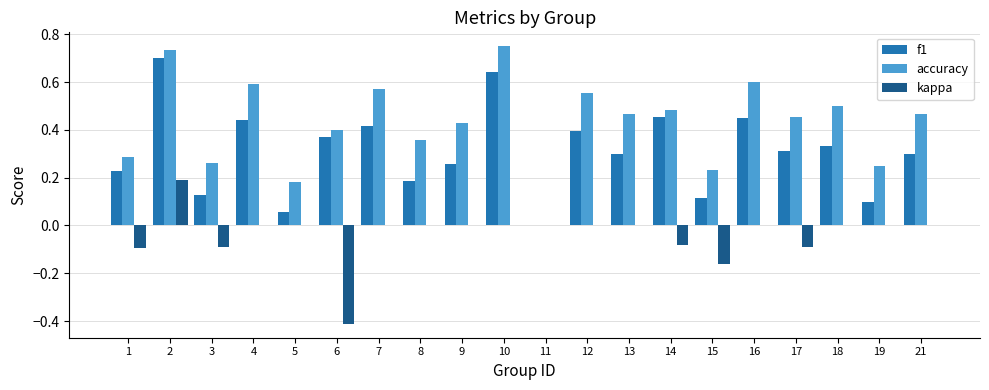

Is the value of kappa at 9 greater than the value of f1 at 3?

No